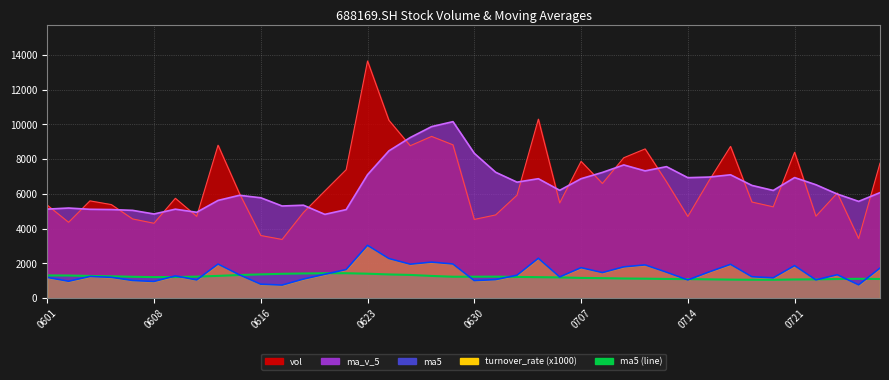

What is the value of the ma5 point at the 24th from the left?

1207.7